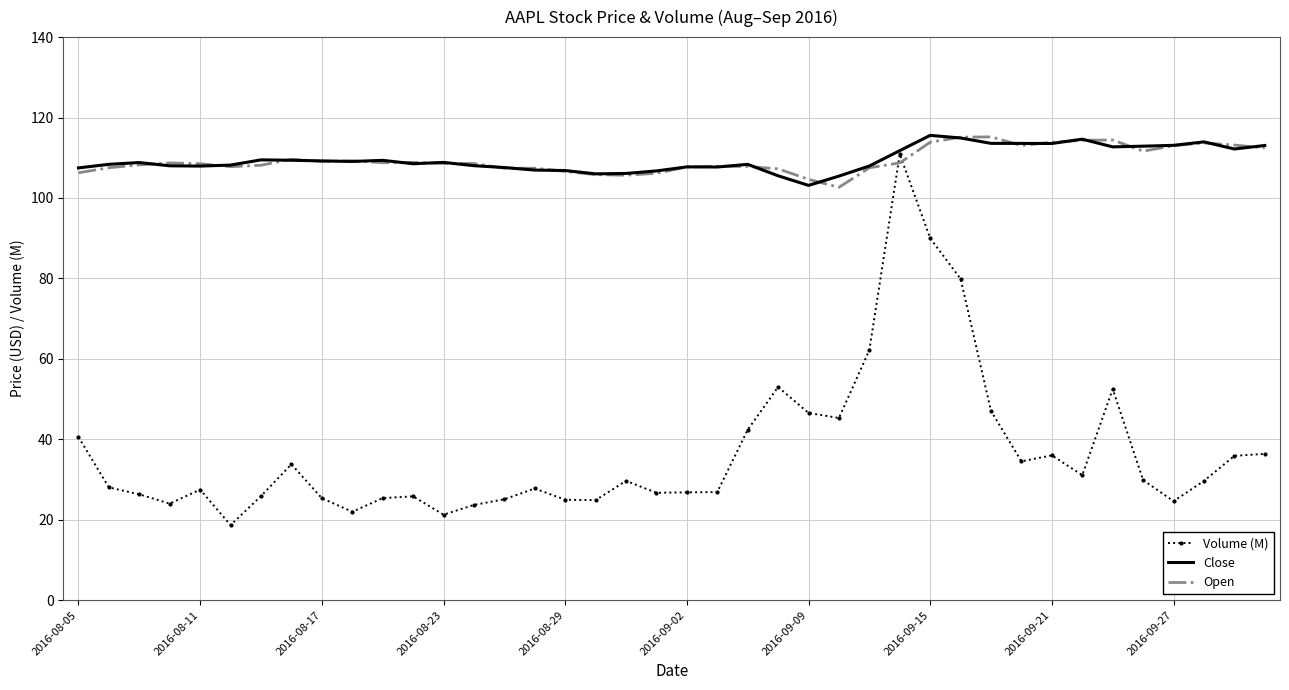

After their last crossing, which series has the higher values: Volume (M) or Open?

Open